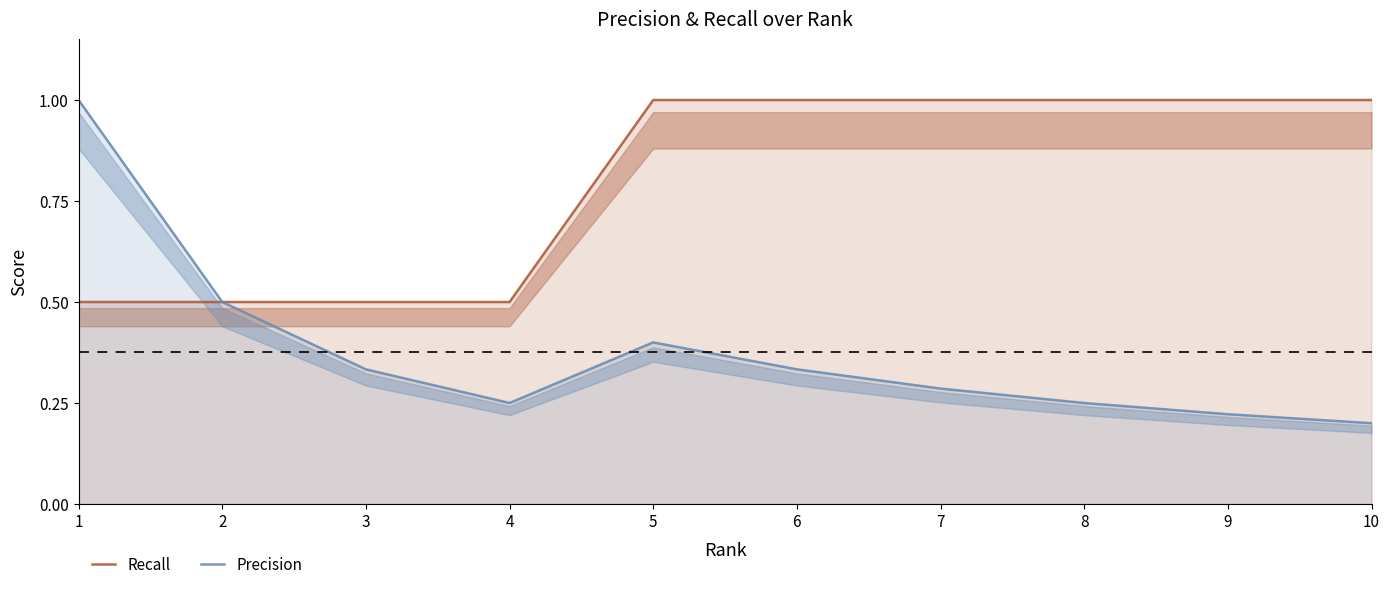

How many lines are shown in the chart?

2